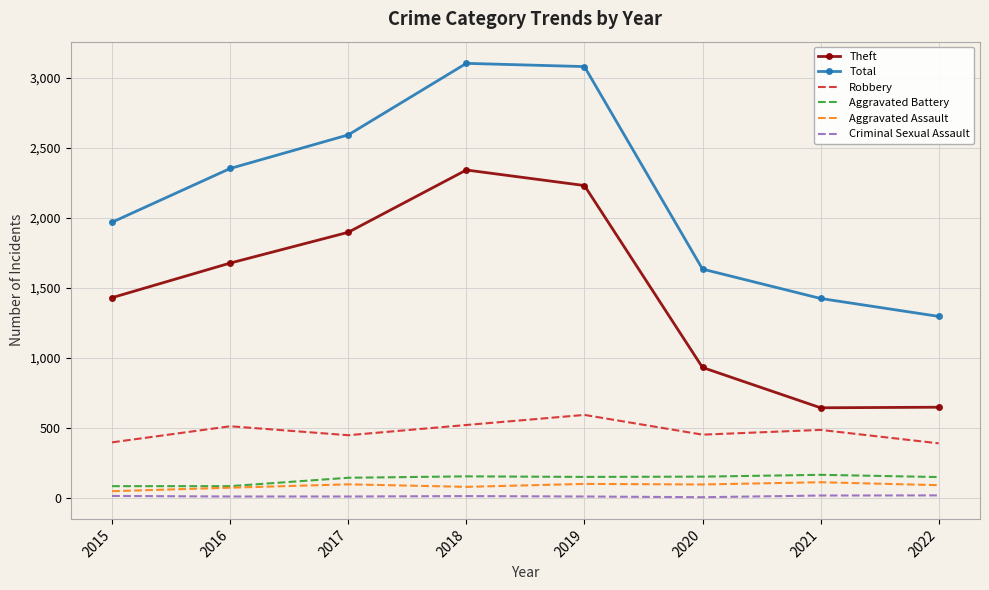

At which label does Theft reach its peak?

2018